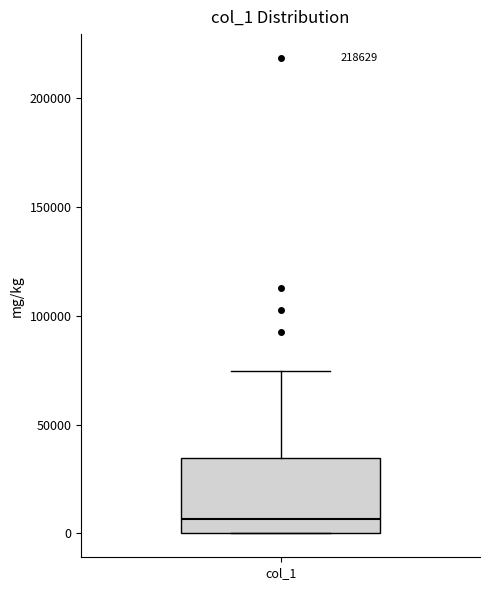

Where does the median line of the box for col_1 sit on the y-axis? The values are not printed on the chart, so give them approximately, as read against the axis.

5000